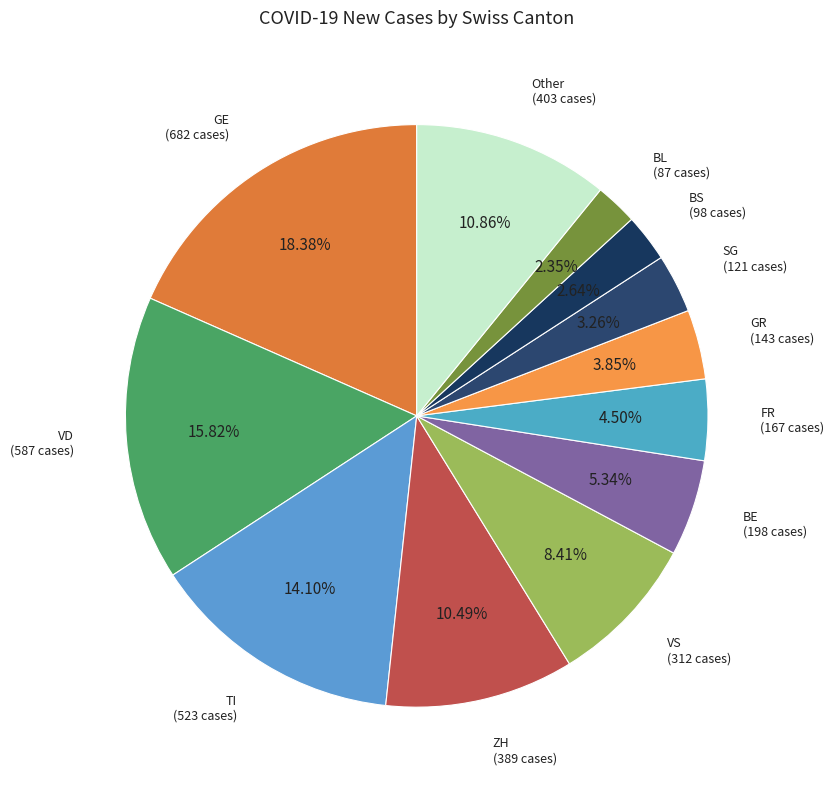

Between BE and VD, which is larger?

VD